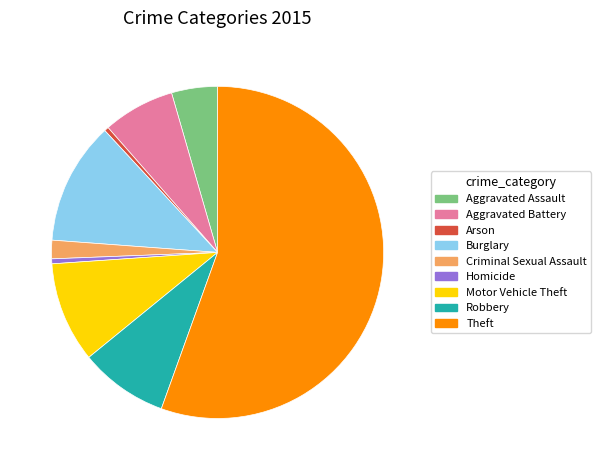

Which has a higher value, Theft or Arson?

Theft